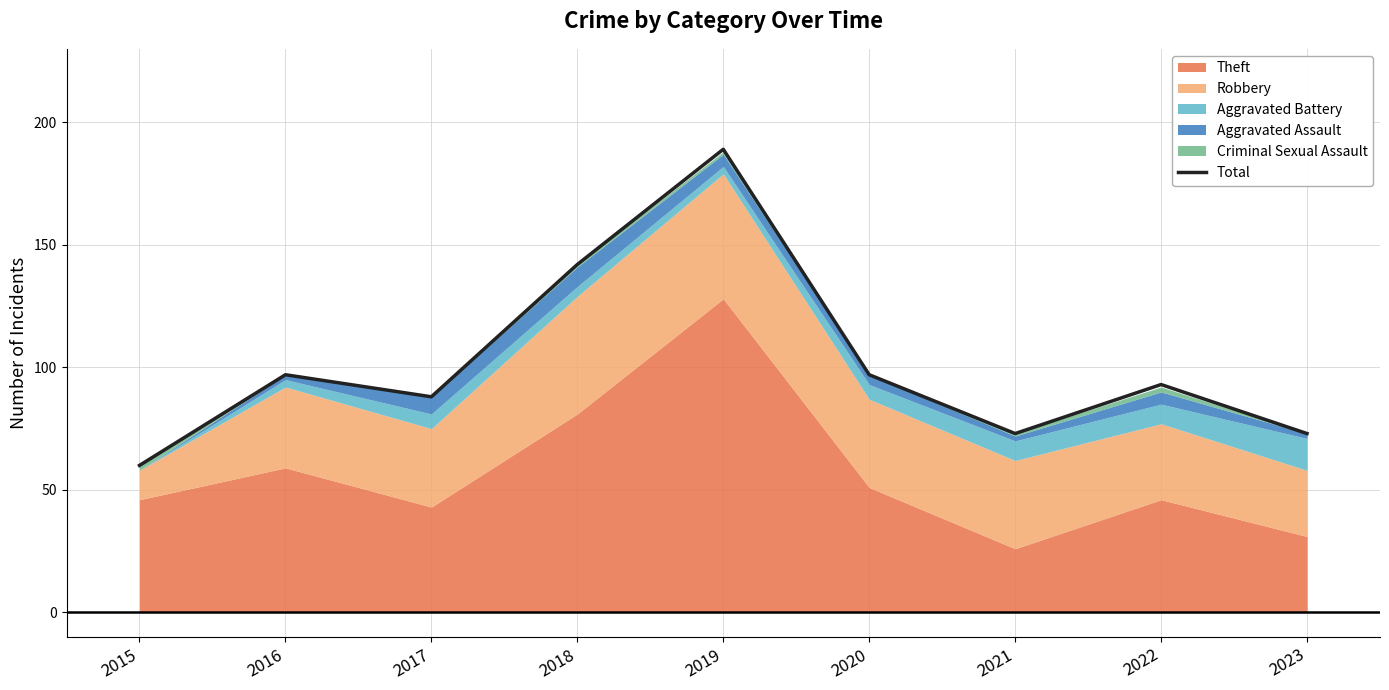

Reading right to left, transcribe all the data shown in this chart.

73	93	73	97	189	142	88	97	60